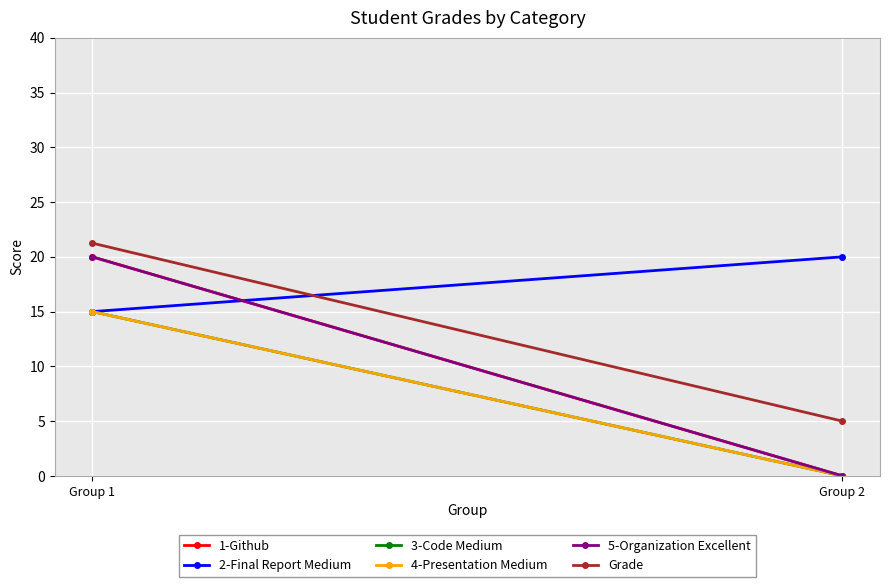

Which series has the largest total across all categories?

2-Final Report Medium